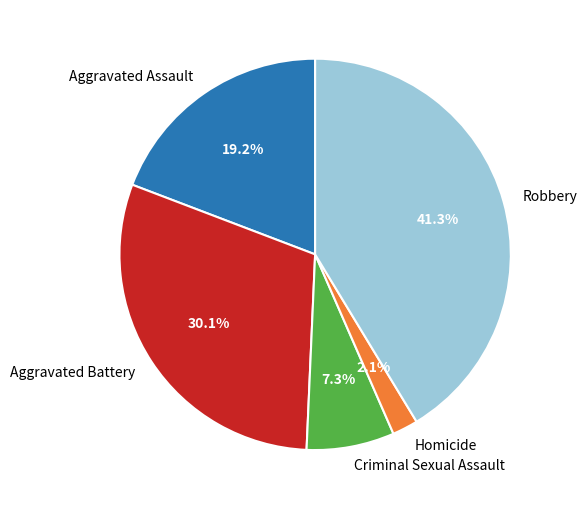

The Robbery slice represents 50% of the pie. True or false?

False